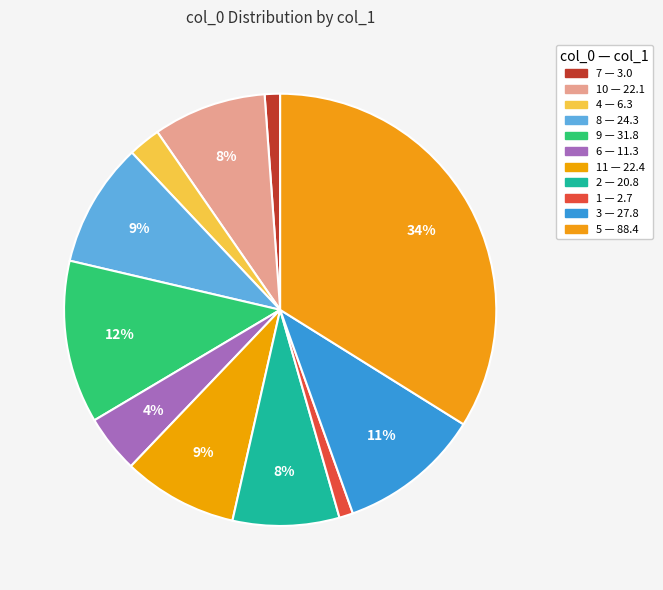

How many segments does this pie chart have?

11